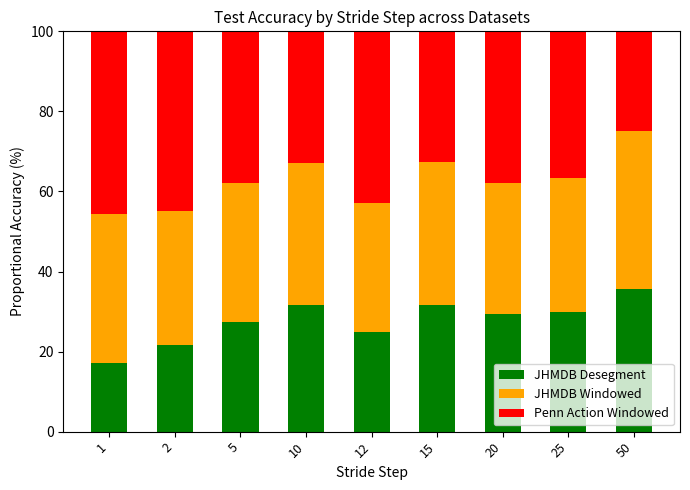

The JHMDB Desegment series shows 16.0 at 15. True or false?

False